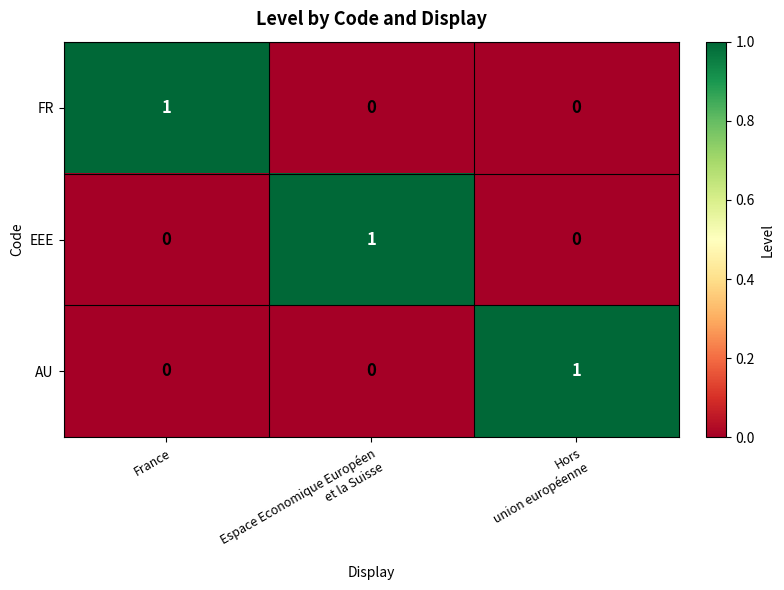

Reading left to right, list all the values displayed in this chart.

FR: 1	0	0
EEE: 0	1	0
AU: 0	0	1